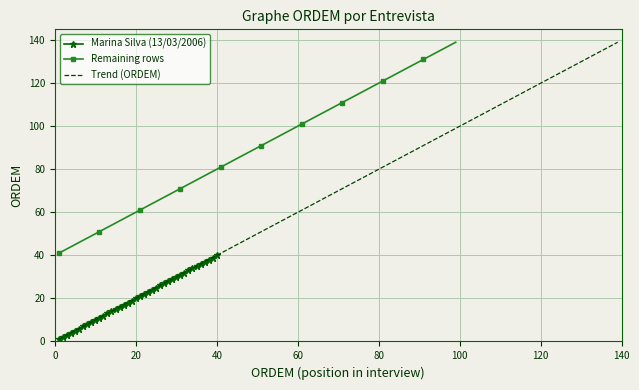

How many data points in Marina Silva (13/03/2006) are less than 21?

20